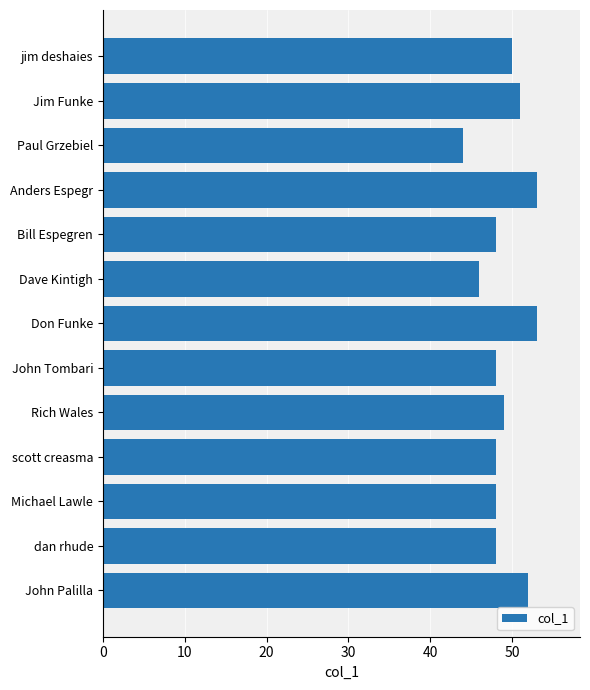

Between John Tombari and Dave Kintigh, which is larger?

John Tombari